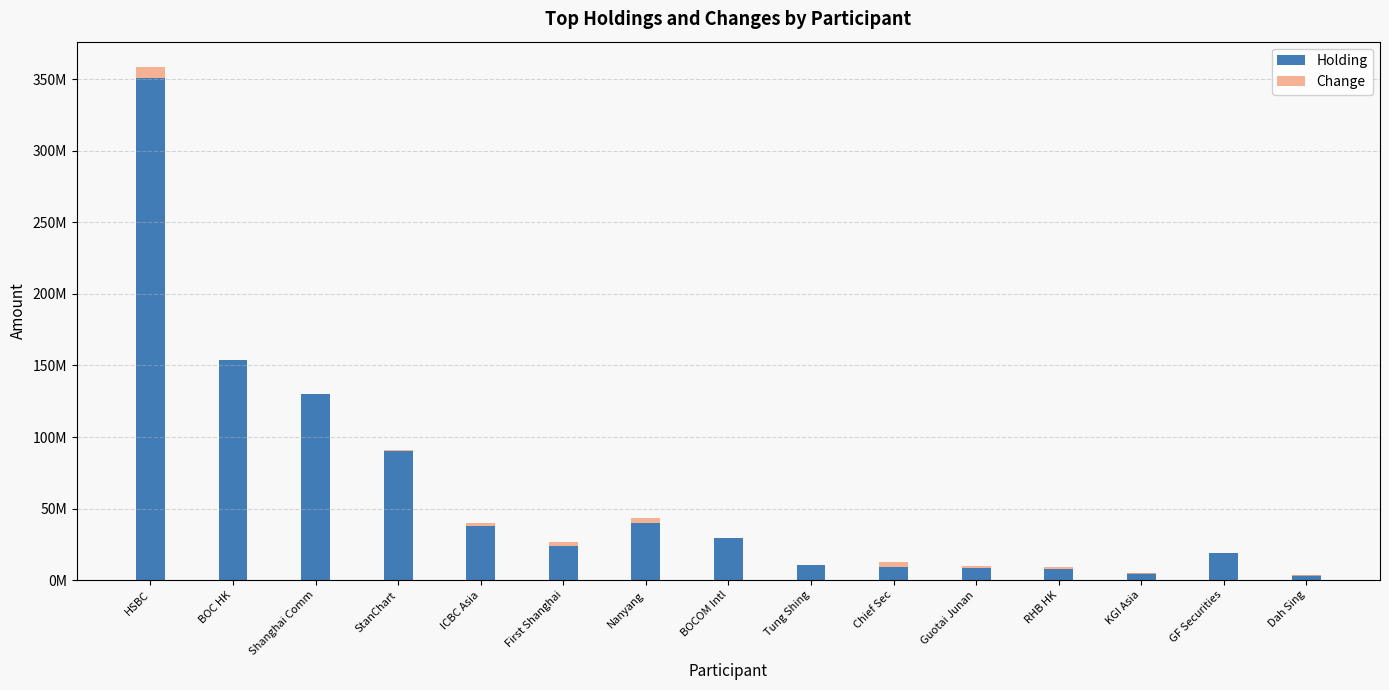

What is the minimum value for Change?

-390000